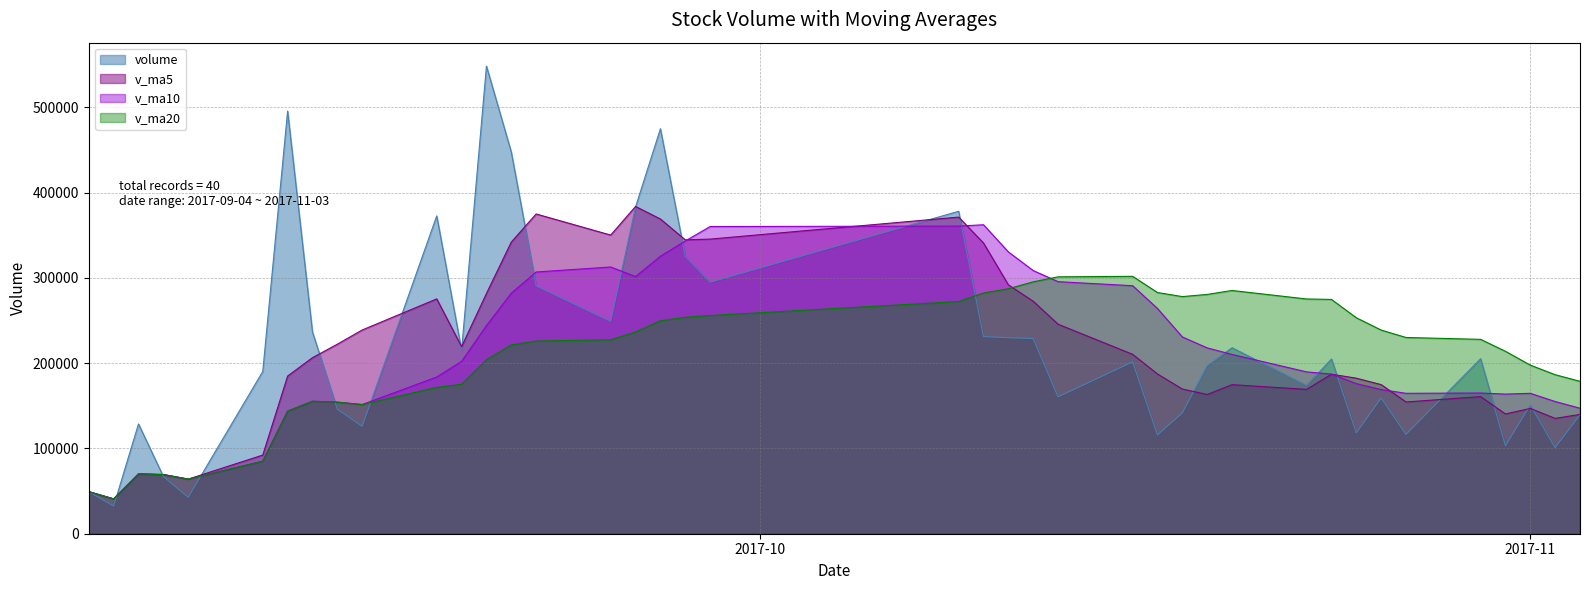

How many data points in v_ma10 are less than 189766?

20